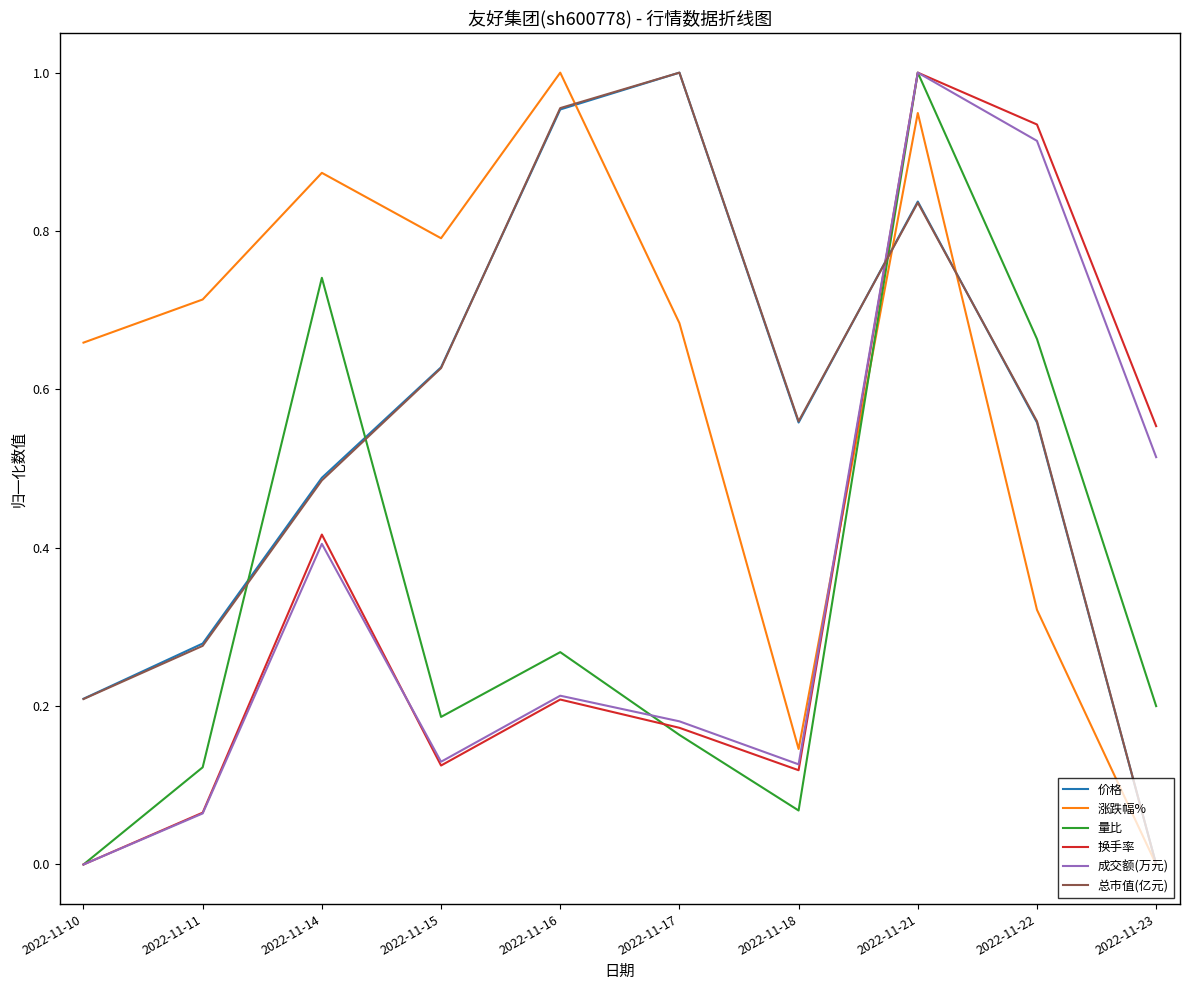

How many values in 总市值(亿元) are above zero?

9